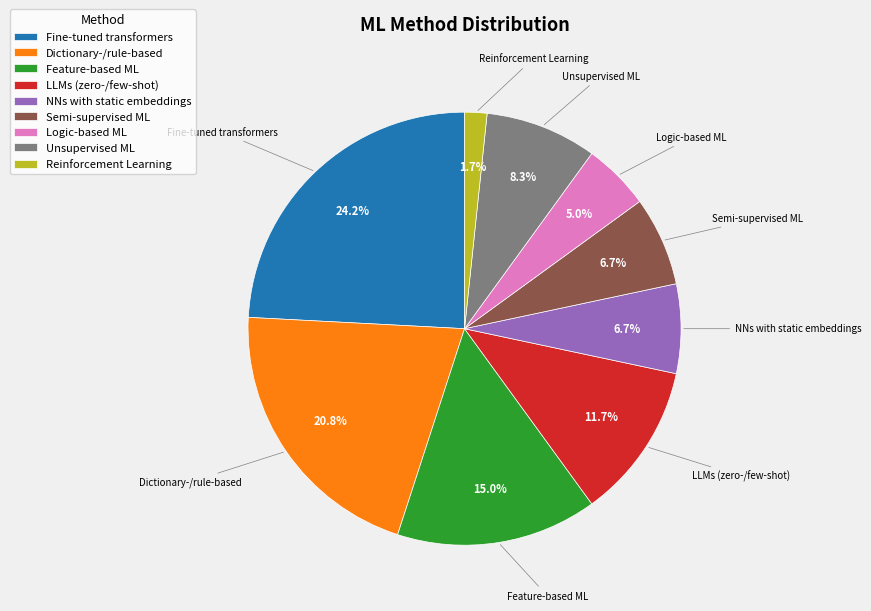

To the nearest percent, what portion does Semi-supervised ML represent?

7%